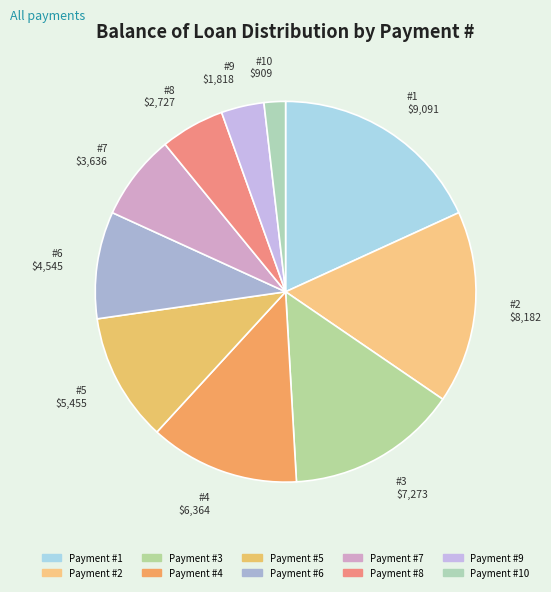

How many slices are in this pie chart?

10